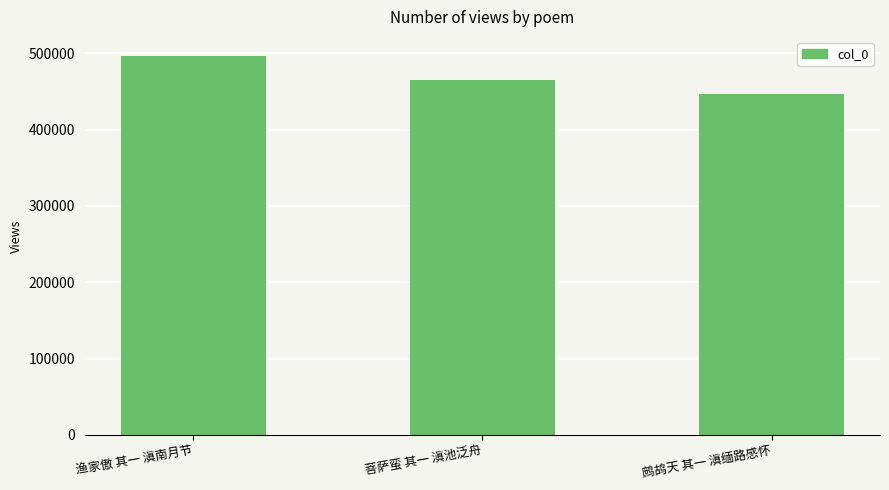

Where is the data nearest to the value 471725?

菩萨蛮 其一 滇池泛舟